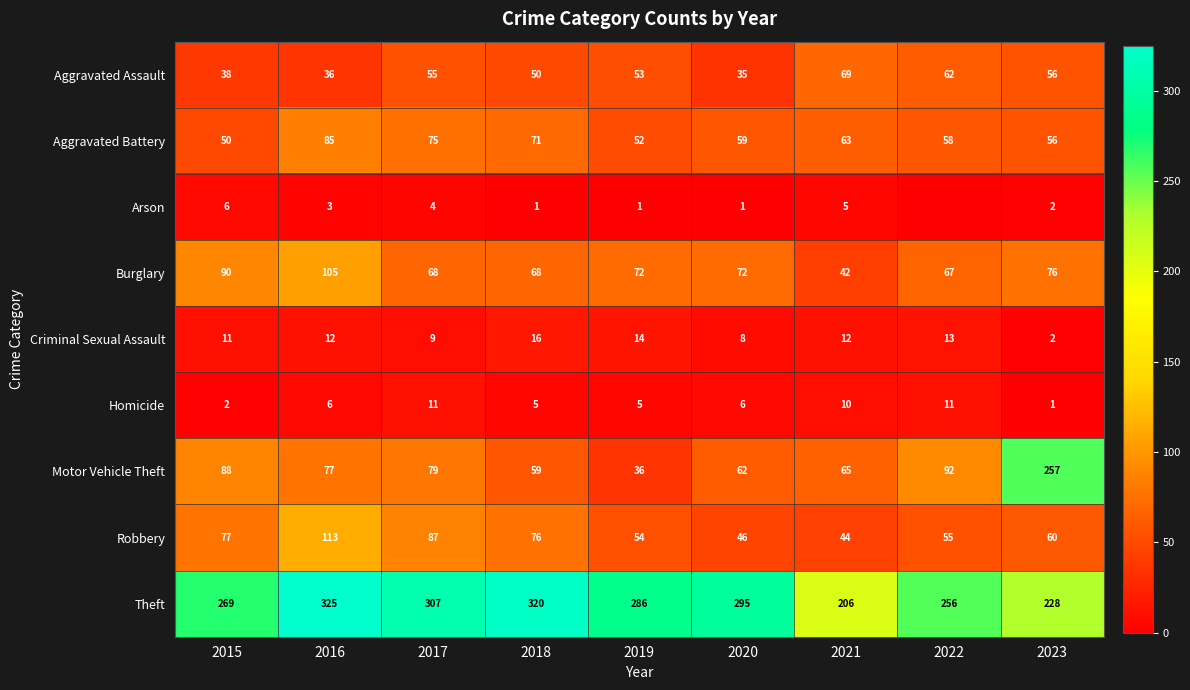

What is the greatest value displayed?

325